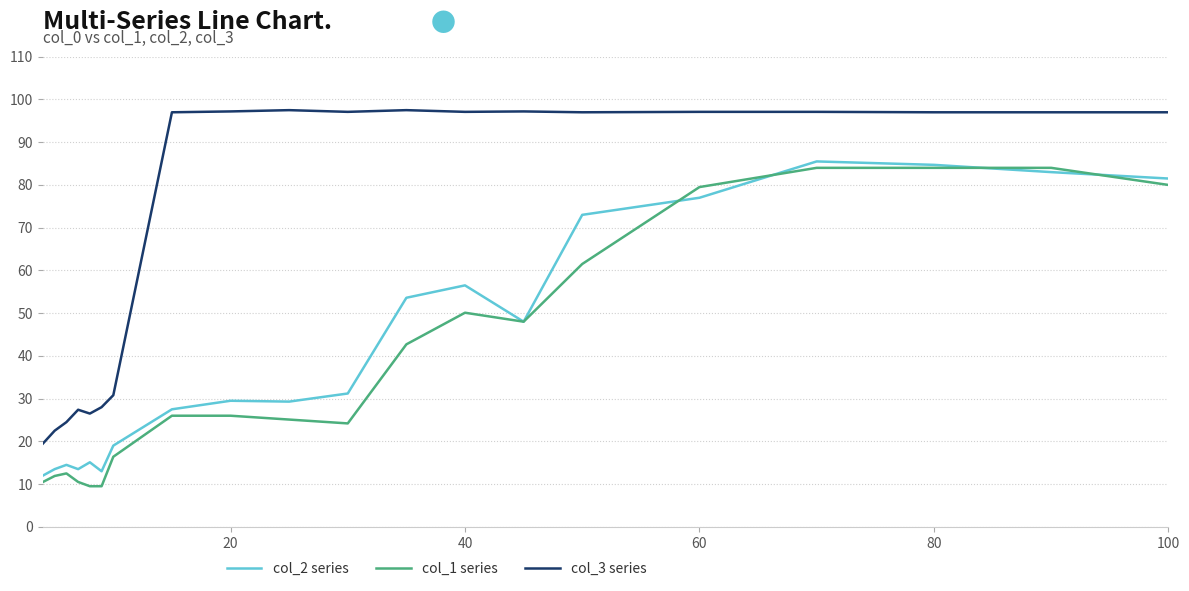

What is the difference between the maximum and minimum values in the col_1 series series?

74.5